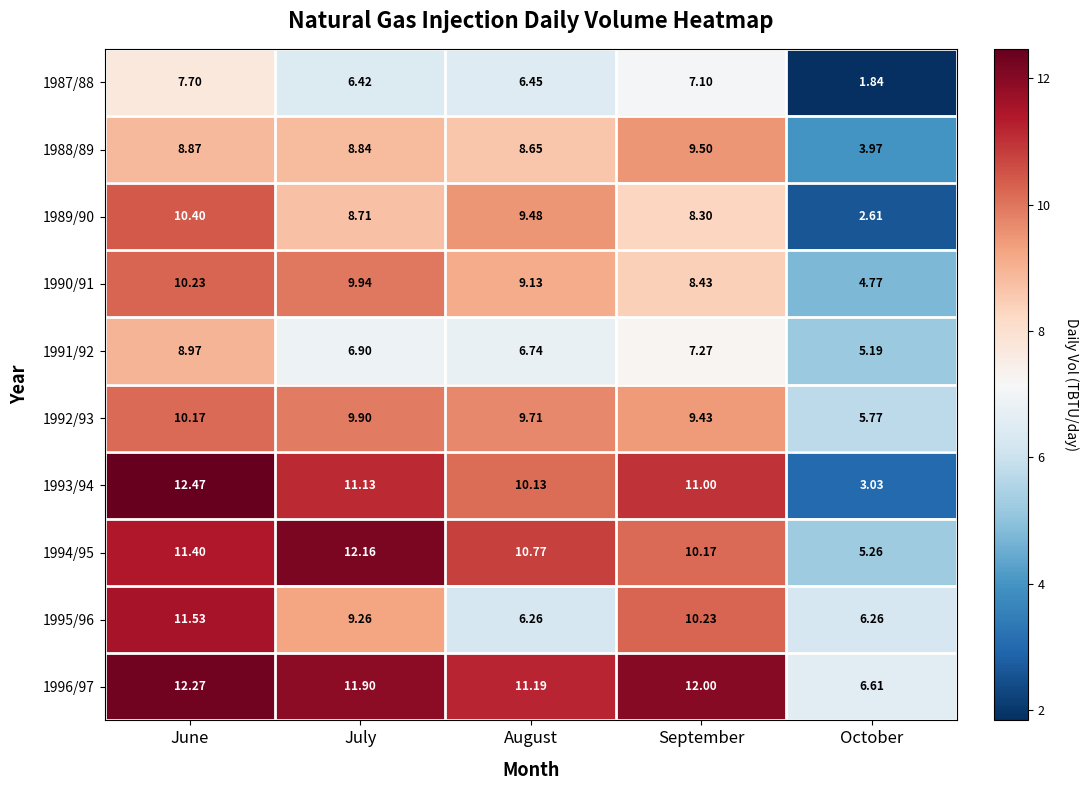

At which category is the sum across all series the highest?

June